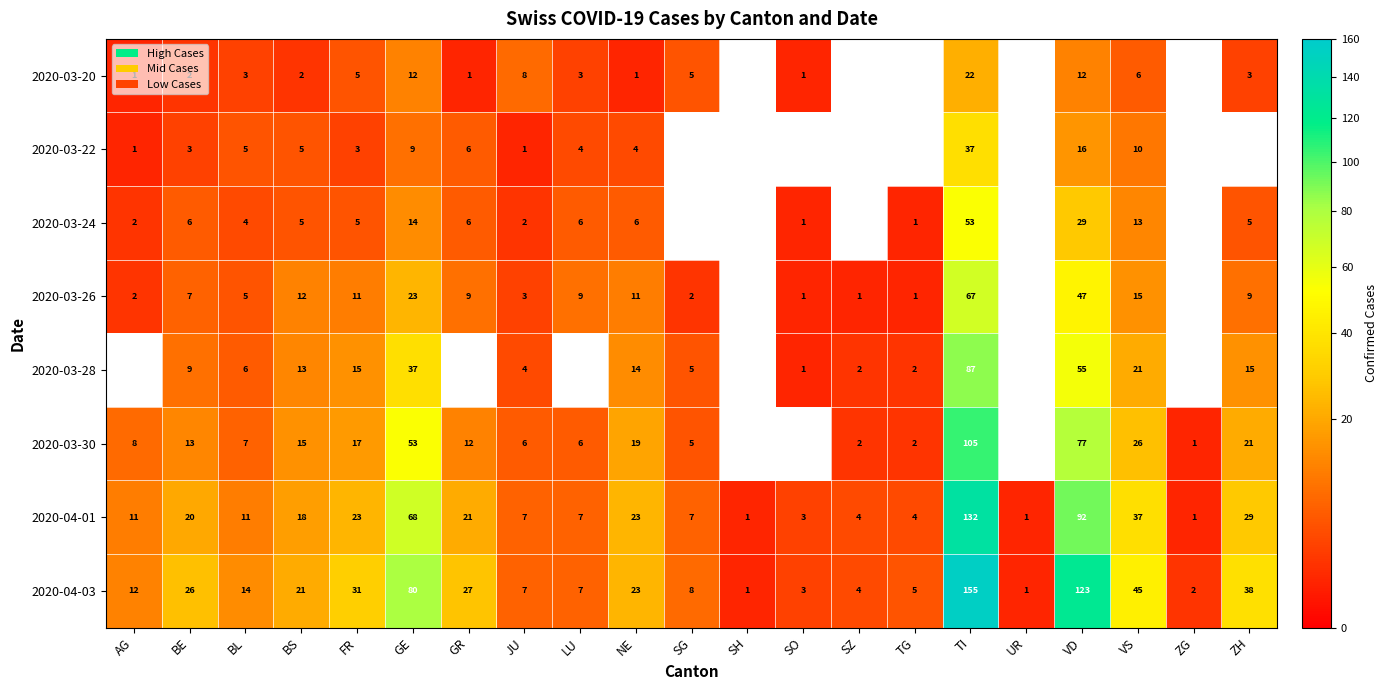

What value does the 2020-04-03 series have at VD?

123